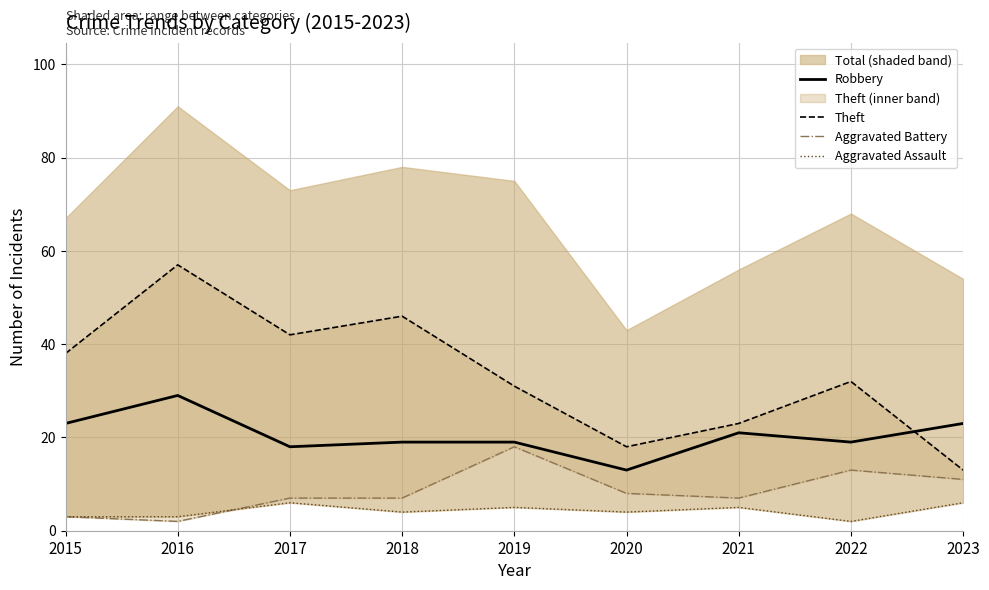

Is it true that Robbery equals 19 at 2019?

True